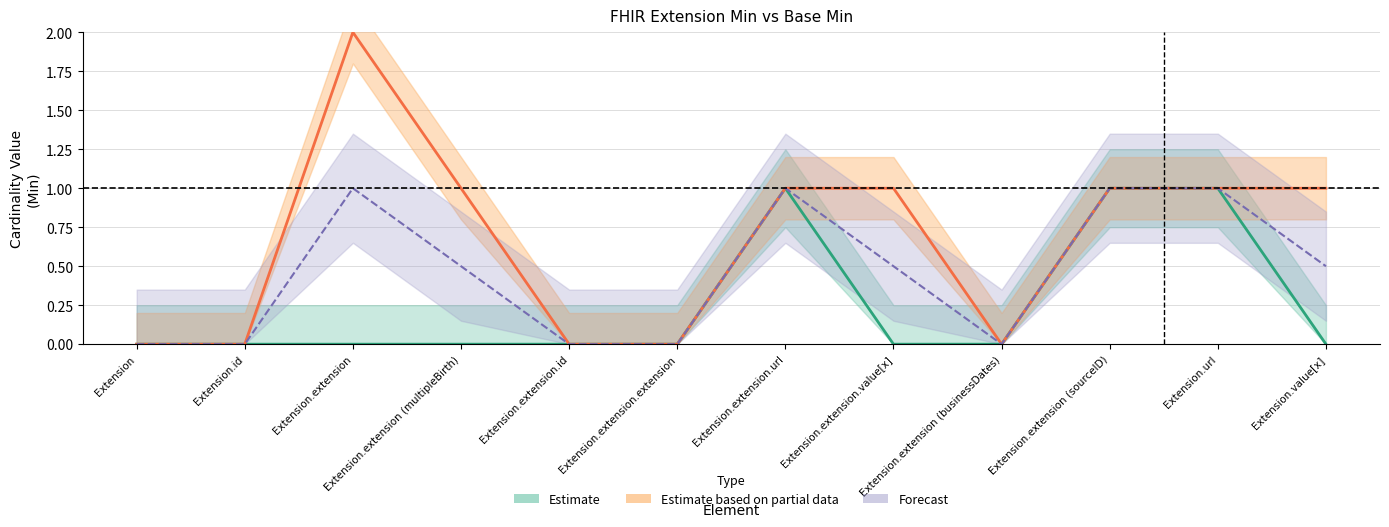

Reading left to right, transcribe all the data shown in this chart.

Base Min (Estimate): Extension=0.0	Extension.id=0.0	Extension.extension=0.0	Extension.extension (multipleBirth)=0.0	Extension.extension.id=0.0	Extension.extension.extension=0.0	Extension.extension.url=1.0	Extension.extension.value[x]=0.0	Extension.extension (businessDates)=0.0	Extension.extension (sourceID)=1.0	Extension.url=1.0	Extension.value[x]=0.0
Min (Estimate based on partial data): Extension=0.0	Extension.id=0.0	Extension.extension=2.0	Extension.extension (multipleBirth)=1.0	Extension.extension.id=0.0	Extension.extension.extension=0.0	Extension.extension.url=1.0	Extension.extension.value[x]=1.0	Extension.extension (businessDates)=0.0	Extension.extension (sourceID)=1.0	Extension.url=1.0	Extension.value[x]=1.0
Combined (Forecast): Extension=0.0	Extension.id=0.0	Extension.extension=1.0	Extension.extension (multipleBirth)=0.5	Extension.extension.id=0.0	Extension.extension.extension=0.0	Extension.extension.url=1.0	Extension.extension.value[x]=0.5	Extension.extension (businessDates)=0.0	Extension.extension (sourceID)=1.0	Extension.url=1.0	Extension.value[x]=0.5